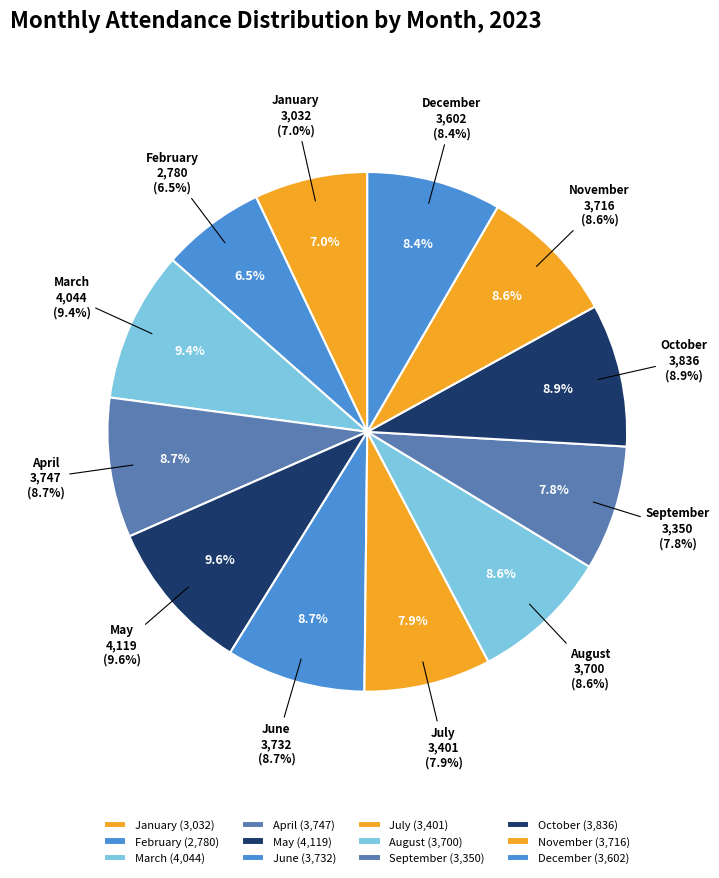

Is the sum of February and January greater than half?

No